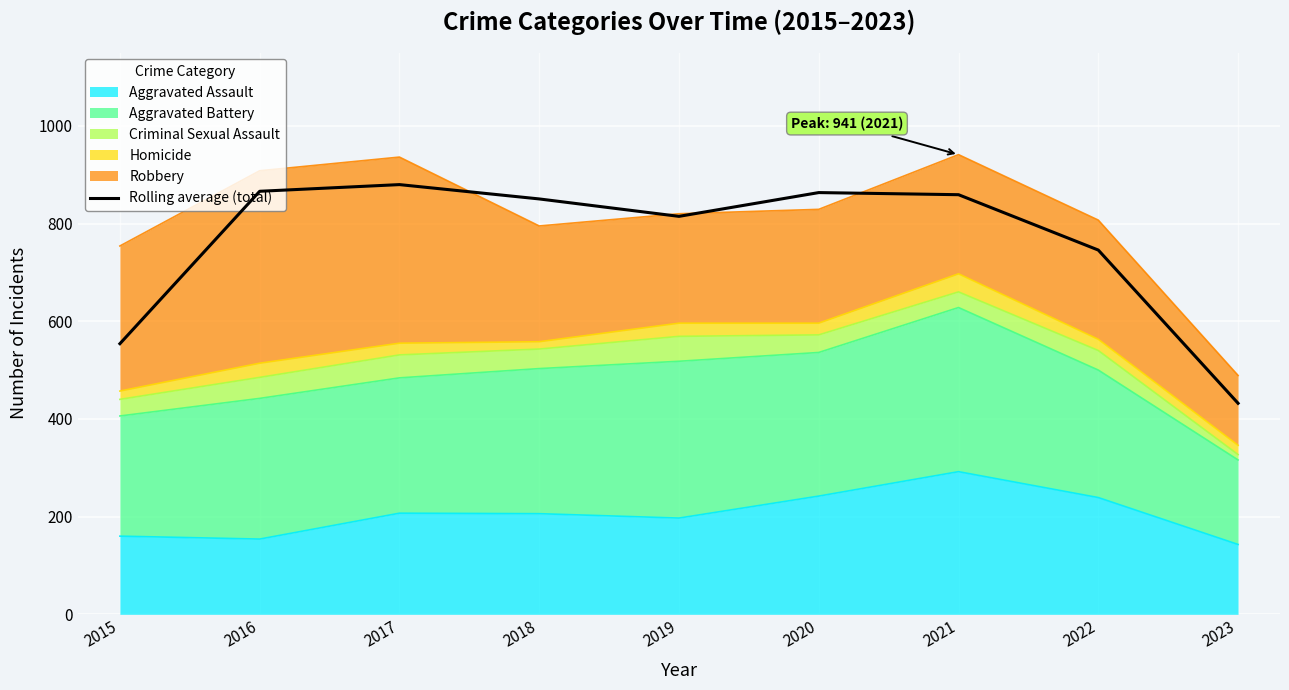

Reading left to right, transcribe all the data shown in this chart.

554.0	866.0	879.7	850.3	814.7	863.3	859.0	745.7	432.0